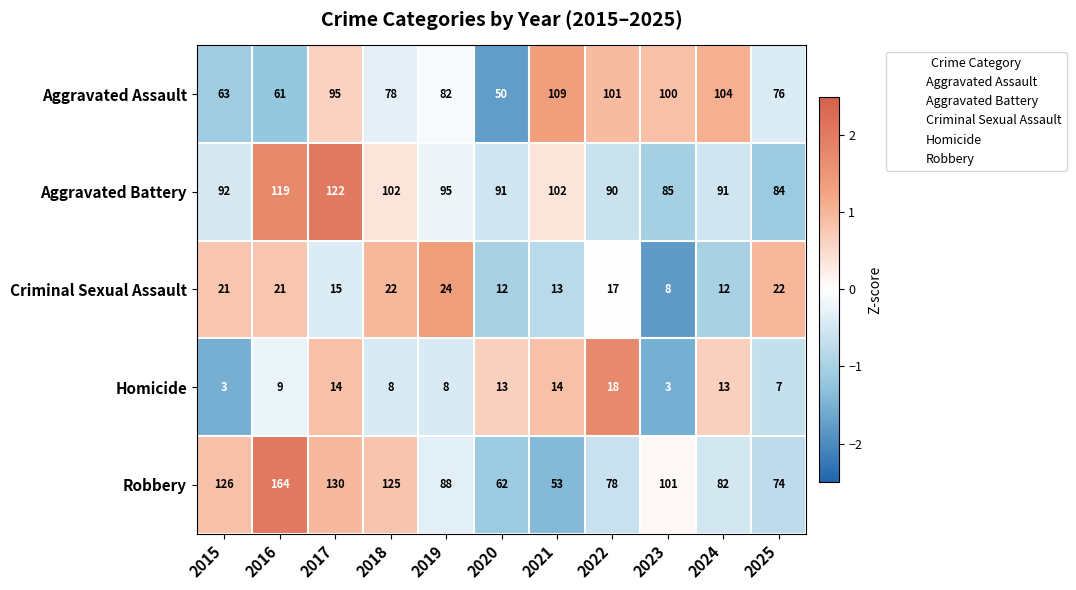

Where is Robbery nearest to the value 108?

2023